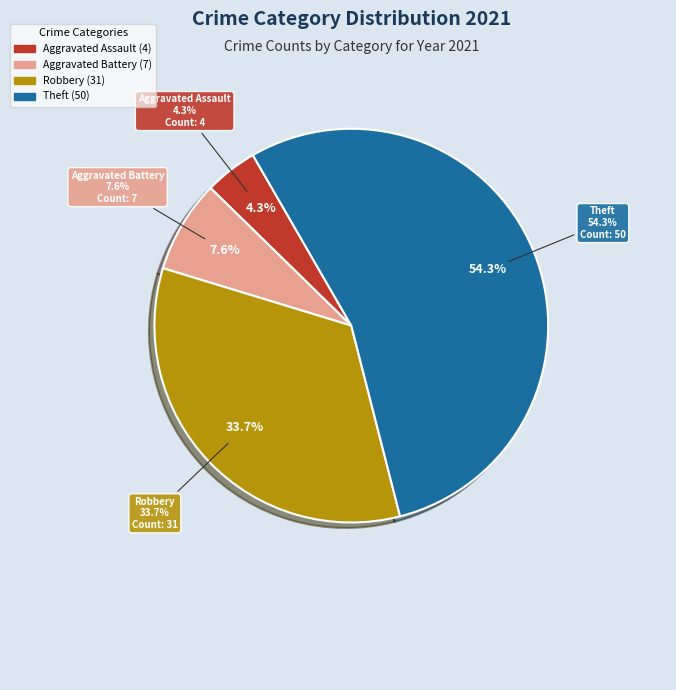

To the nearest percent, what portion does Aggravated Assault represent?

4%